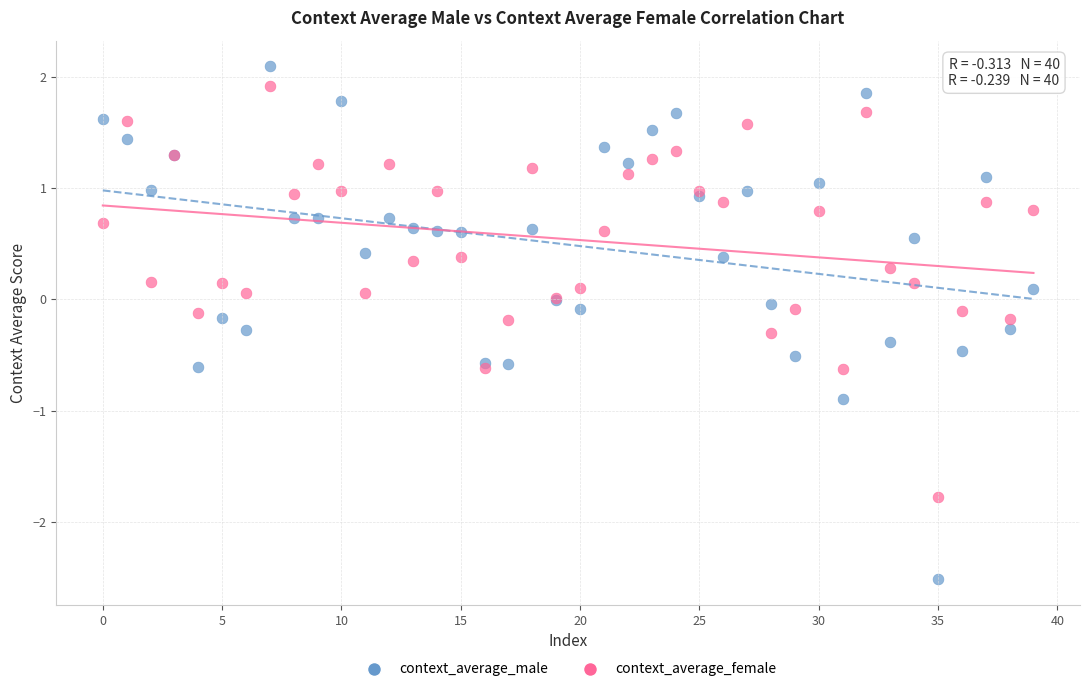

Which series has the widest spread of Y values?

context_average_male